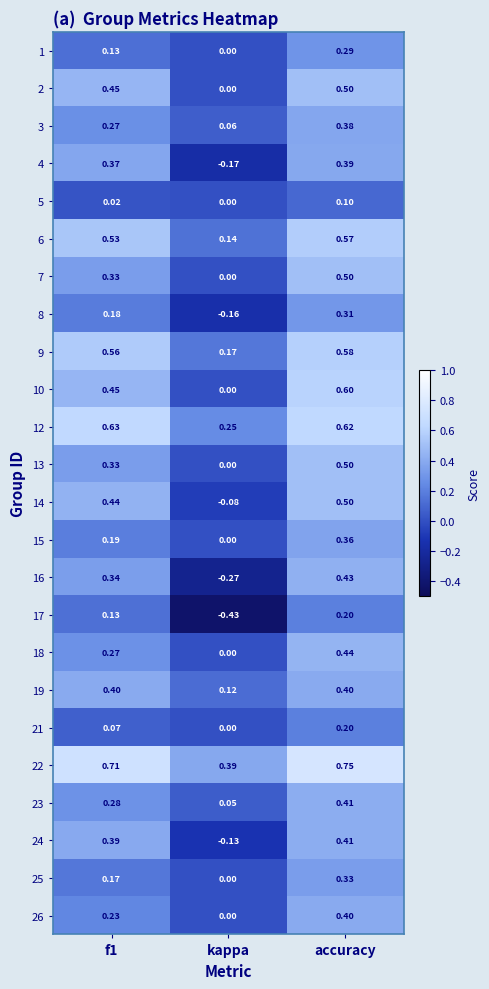

Is the value of 22 at kappa greater than the value of 9 at kappa?

Yes